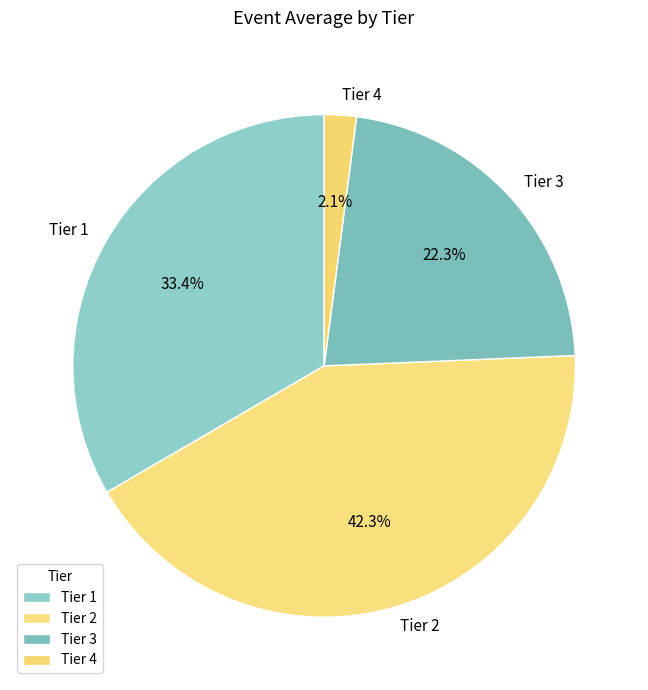

To the nearest percent, what is the difference between the largest and smallest slice percentages?

40%